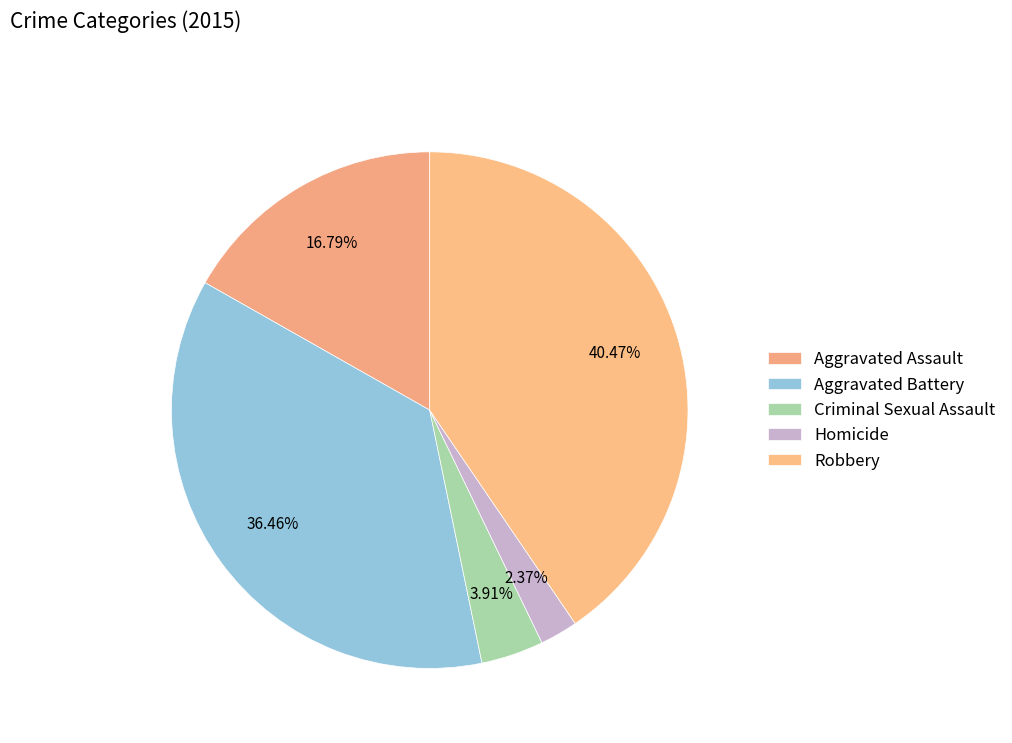

Count the number of slices in the pie.

5